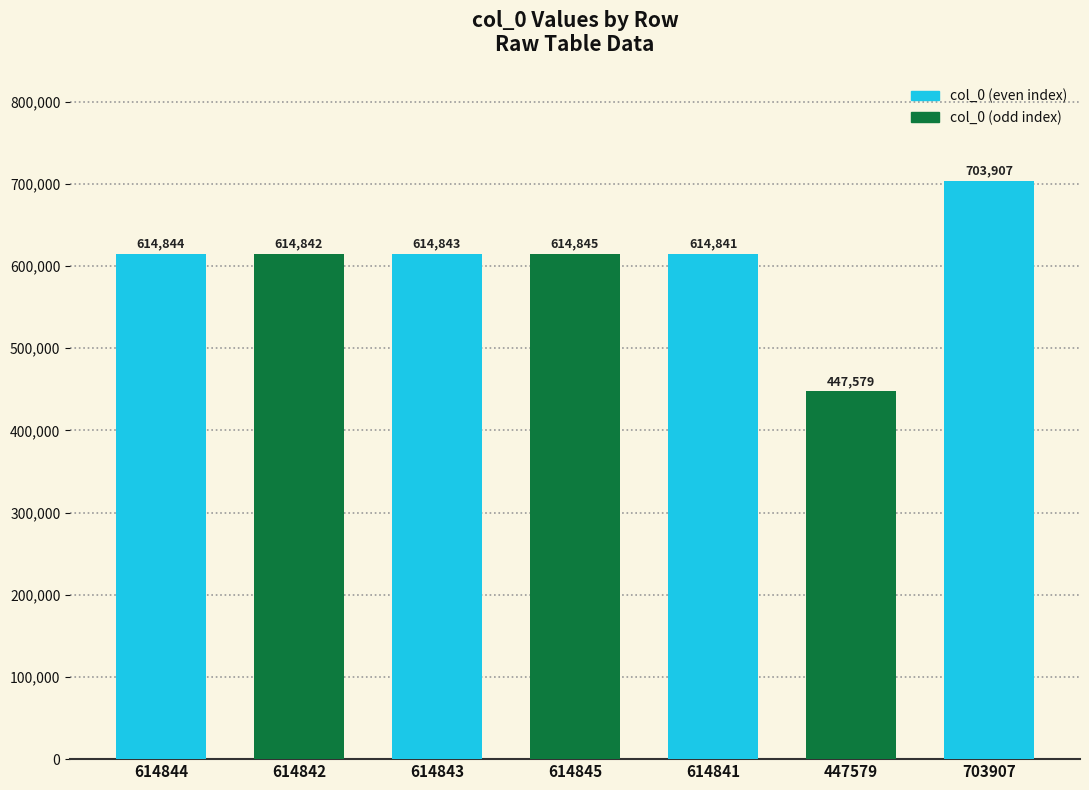

How many data points does each series have?

7